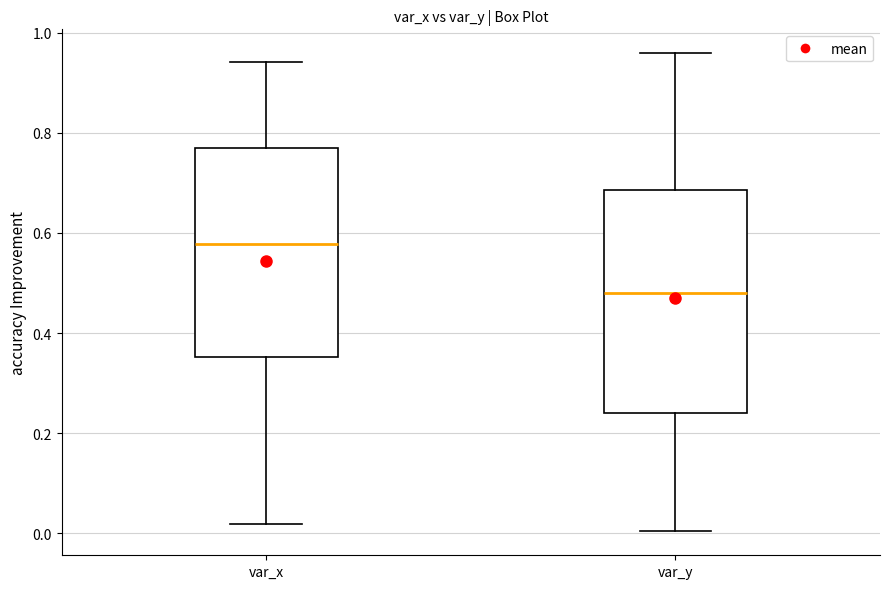

Reading left to right, read every box against the y-axis: the position of its median line, the range the box covers, and the ends of its whiskers. The values are not printed on the chart, so give them approximately, as read against the axis.

var_x: median 0.58, box 0.36 to 0.76, whiskers 0.02 to 0.94
var_y: median 0.48, box 0.24 to 0.68, whiskers 0.00 to 0.96